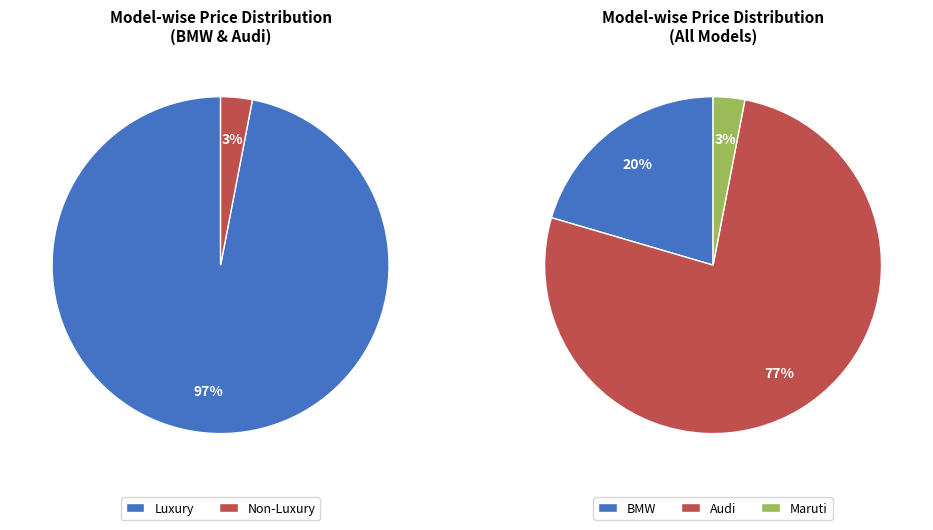

Between 101 (BMW X6) and 103 (Audi Q7), which is larger?

103 (Audi Q7)